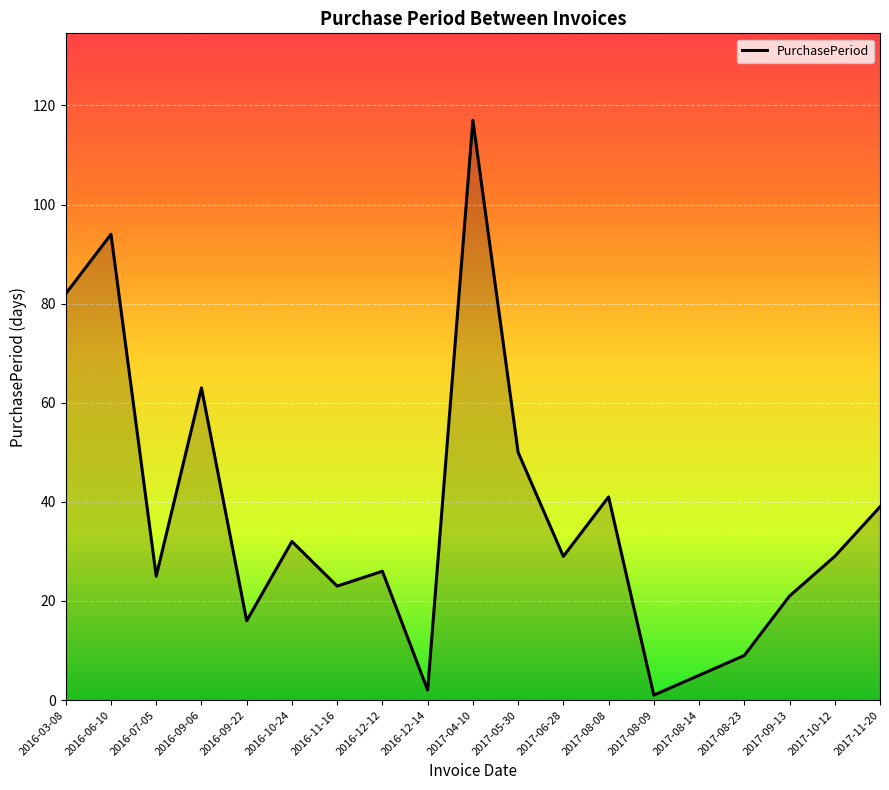

Does the chart display data point markers on the line(s)?

No